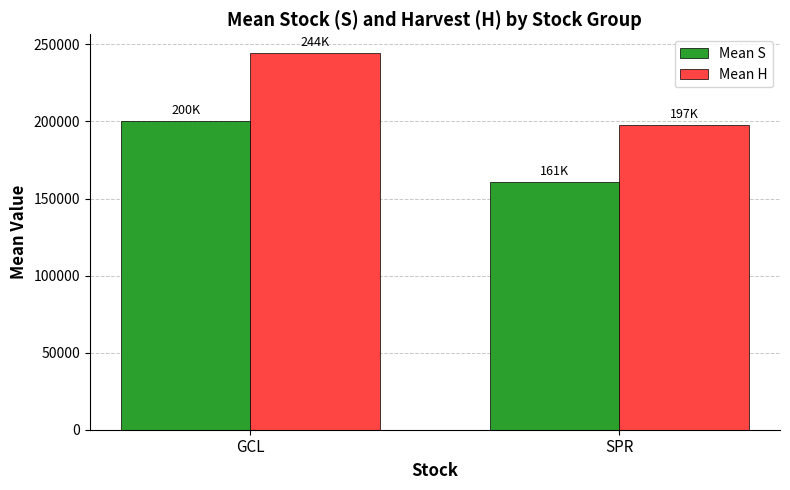

Reading left to right, transcribe all the data shown in this chart.

Mean S: GCL=200252.2	SPR=160674.4
Mean H: GCL=244341.6	SPR=197441.9